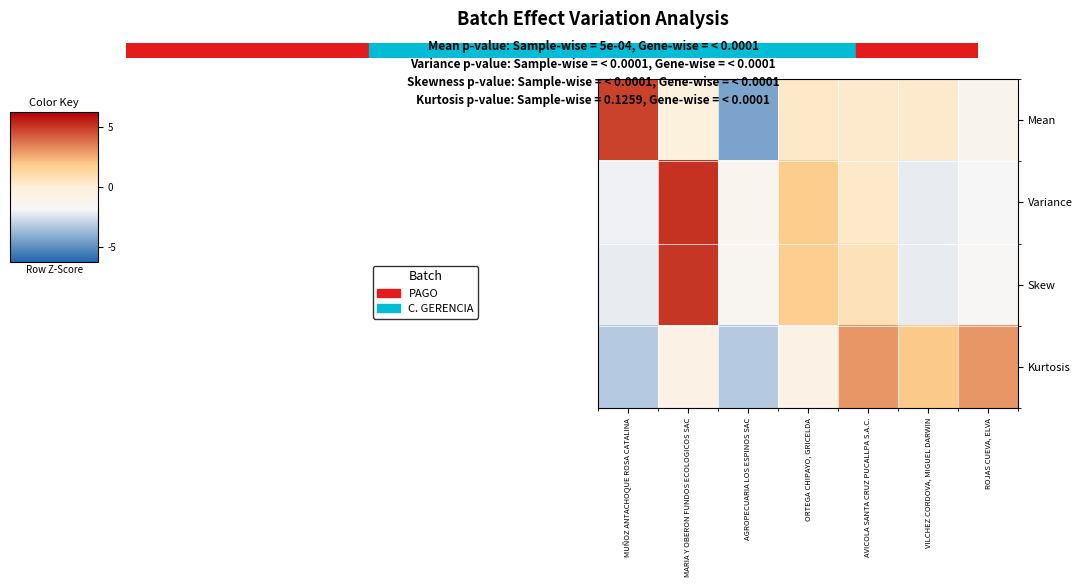

Reading left to right, transcribe all the data shown in this chart.

Mean: MUÑOZ ANTACHOQUE ROSA CATALINA=1.9	MARIA Y OBERON FUNDOS ECOLOGICOS SAC=-0.1	AGROPECUARIA LOS ESPINOS SAC=-1.7	ORTEGA CHIPAYO, GRICELDA=0.2	AVICOLA SANTA CRUZ PUCALLPA S.A.C.=0.1	VILCHEZ CORDOVA, MIGUEL DARWIN=0.1	ROJAS CUEVA, ELVA=-0.5
Variance: MUÑOZ ANTACHOQUE ROSA CATALINA=-0.8	MARIA Y OBERON FUNDOS ECOLOGICOS SAC=2.1	AGROPECUARIA LOS ESPINOS SAC=-0.5	ORTEGA CHIPAYO, GRICELDA=0.7	AVICOLA SANTA CRUZ PUCALLPA S.A.C.=0.1	VILCHEZ CORDOVA, MIGUEL DARWIN=-0.9	ROJAS CUEVA, ELVA=-0.7
Skew: MUÑOZ ANTACHOQUE ROSA CATALINA=-0.9	MARIA Y OBERON FUNDOS ECOLOGICOS SAC=2.0	AGROPECUARIA LOS ESPINOS SAC=-0.6	ORTEGA CHIPAYO, GRICELDA=0.7	AVICOLA SANTA CRUZ PUCALLPA S.A.C.=0.3	VILCHEZ CORDOVA, MIGUEL DARWIN=-0.9	ROJAS CUEVA, ELVA=-0.7
Kurtosis: MUÑOZ ANTACHOQUE ROSA CATALINA=-1.3	MARIA Y OBERON FUNDOS ECOLOGICOS SAC=-0.3	AGROPECUARIA LOS ESPINOS SAC=-1.3	ORTEGA CHIPAYO, GRICELDA=-0.3	AVICOLA SANTA CRUZ PUCALLPA S.A.C.=1.2	VILCHEZ CORDOVA, MIGUEL DARWIN=0.8	ROJAS CUEVA, ELVA=1.2